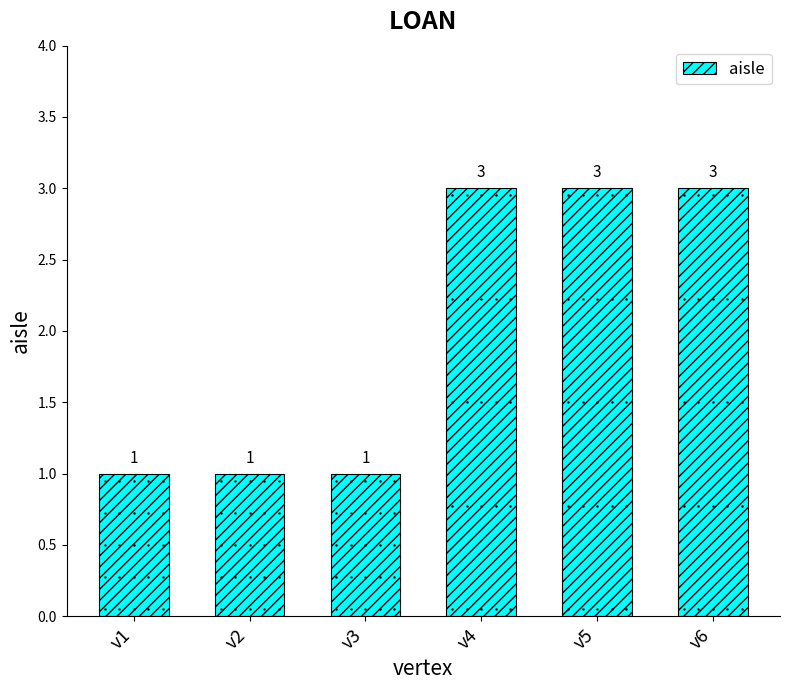

What is the value of the 6th bar from the left?

3